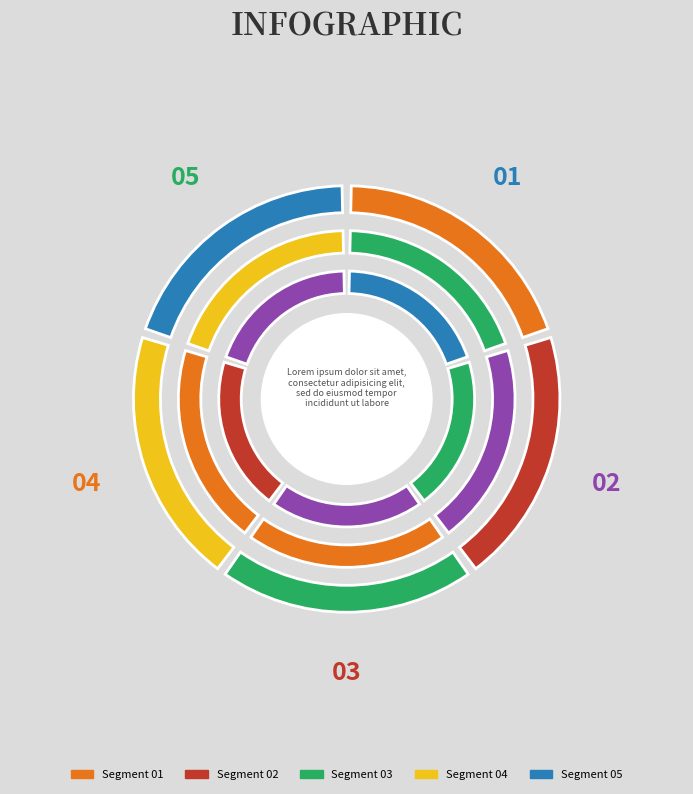

What is the ratio of the value at 0 to the value at 1?

1.4